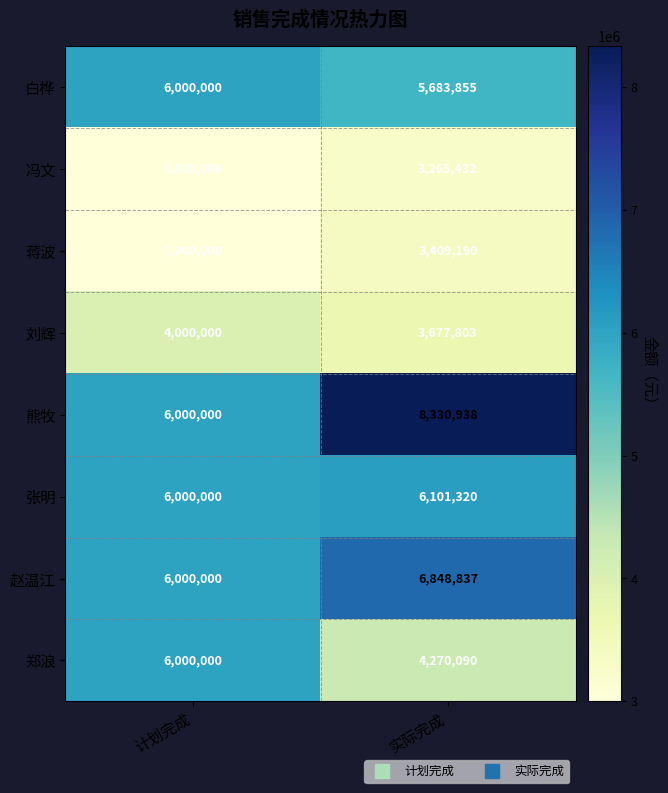

Which series has the widest spread of values?

熊牧